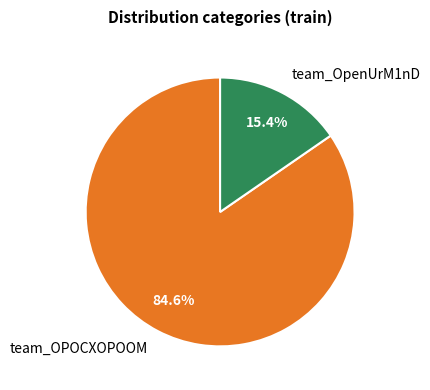

Is there any slice that represents more than half of the pie?

Yes